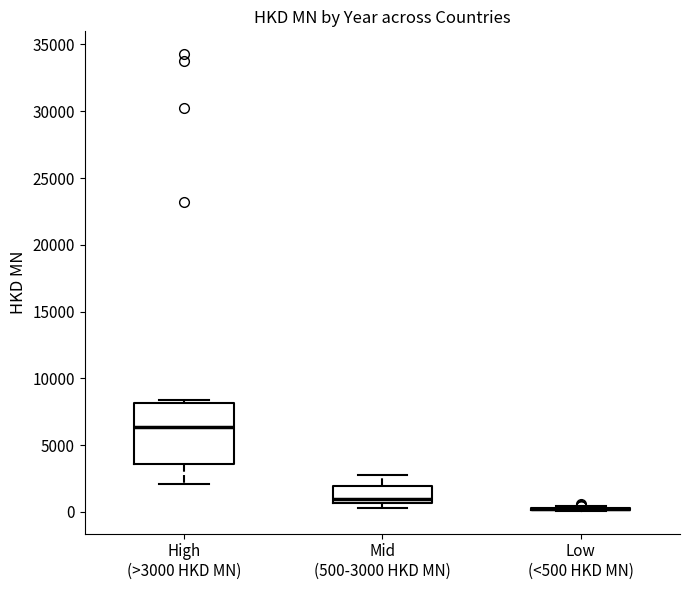

Which box is the tallest, from its lower edge to its upper edge?

High (>3000 HKD MN)